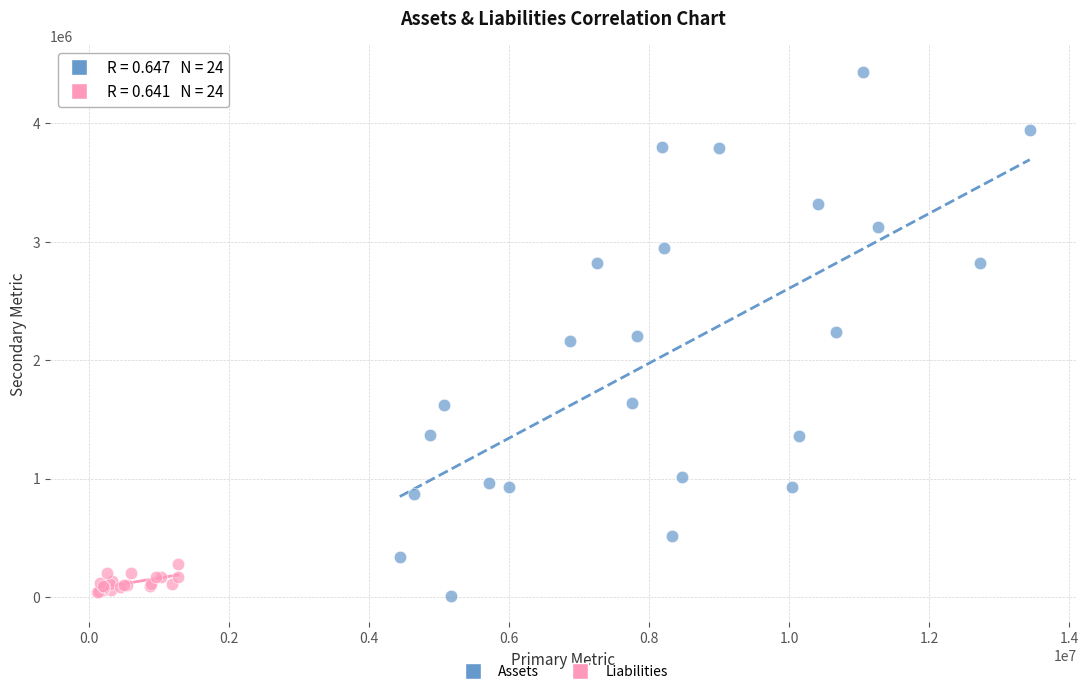

Which series contains the highest Y value?

Assets